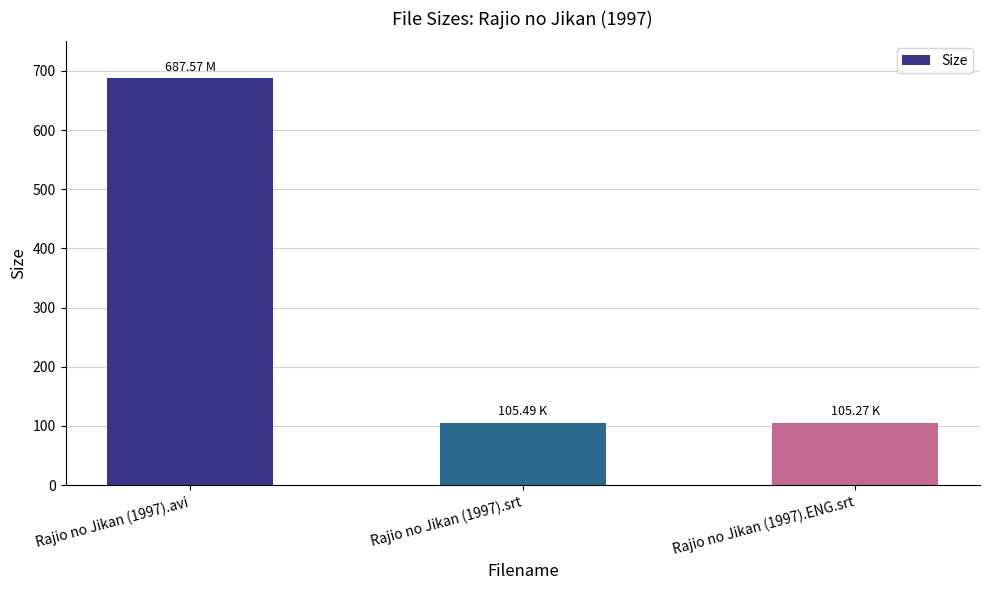

Which has a higher value, Rajio no Jikan (1997).ENG.srt or Rajio no Jikan (1997).avi?

Rajio no Jikan (1997).avi